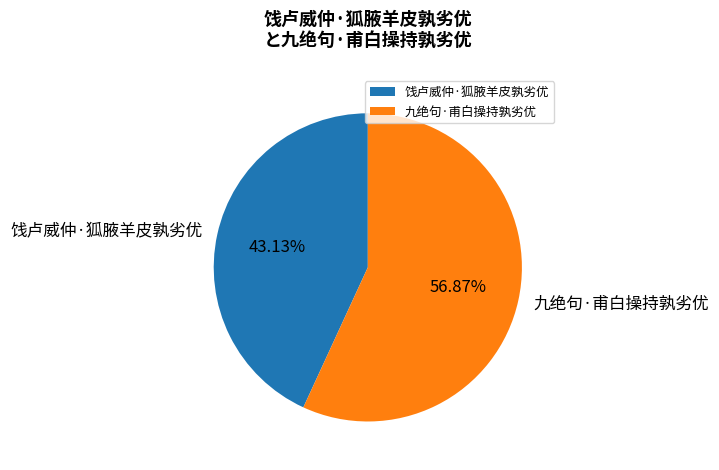

How many segments does this pie chart have?

2